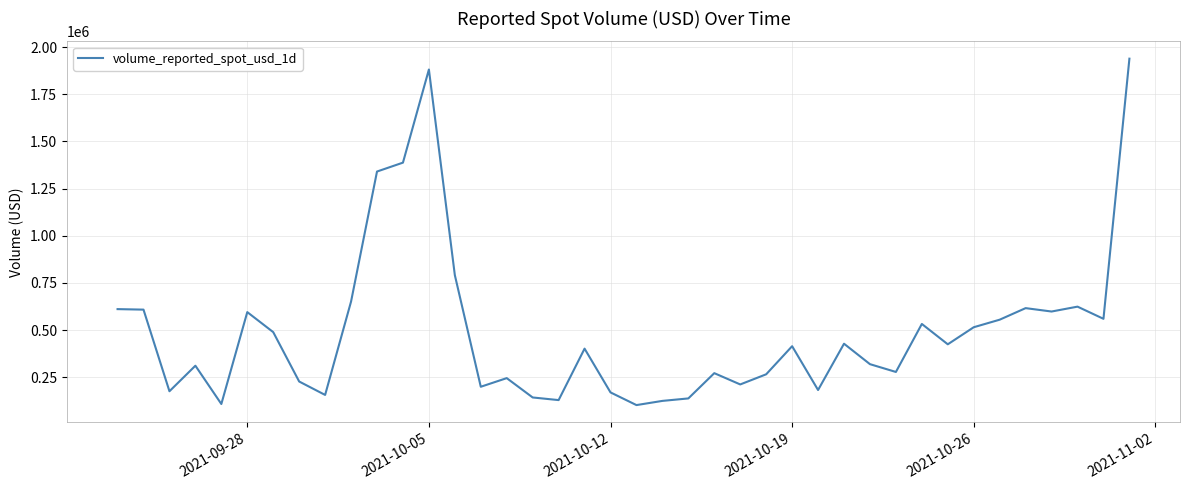

What is the difference between the maximum and minimum values?

1836832.1